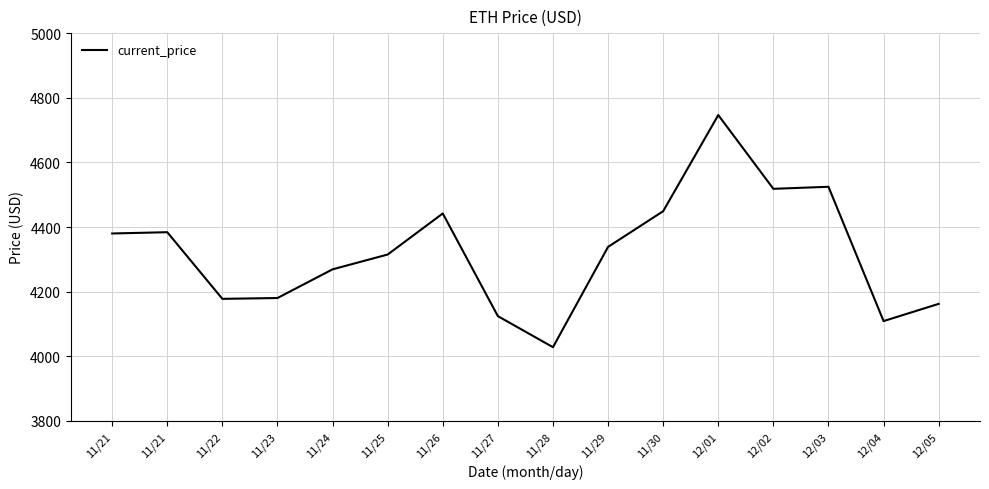

What is the label of the 16th point from the left?

12/05